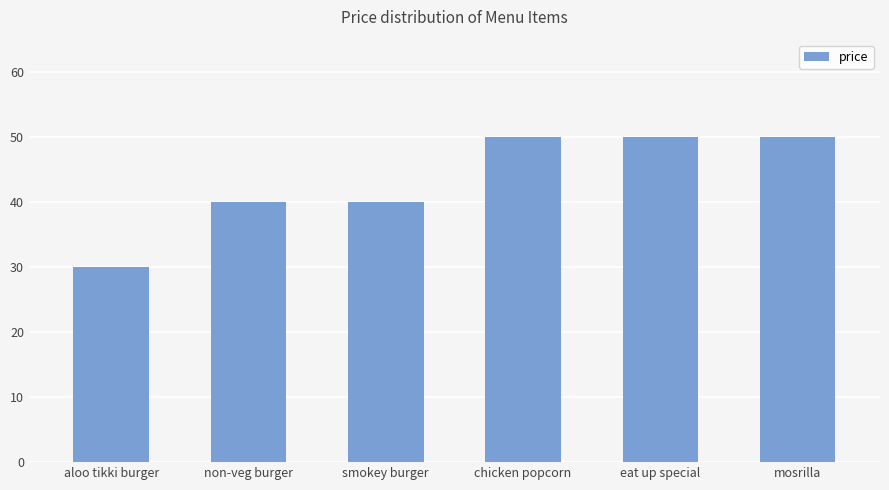

What is the greatest value displayed?

50